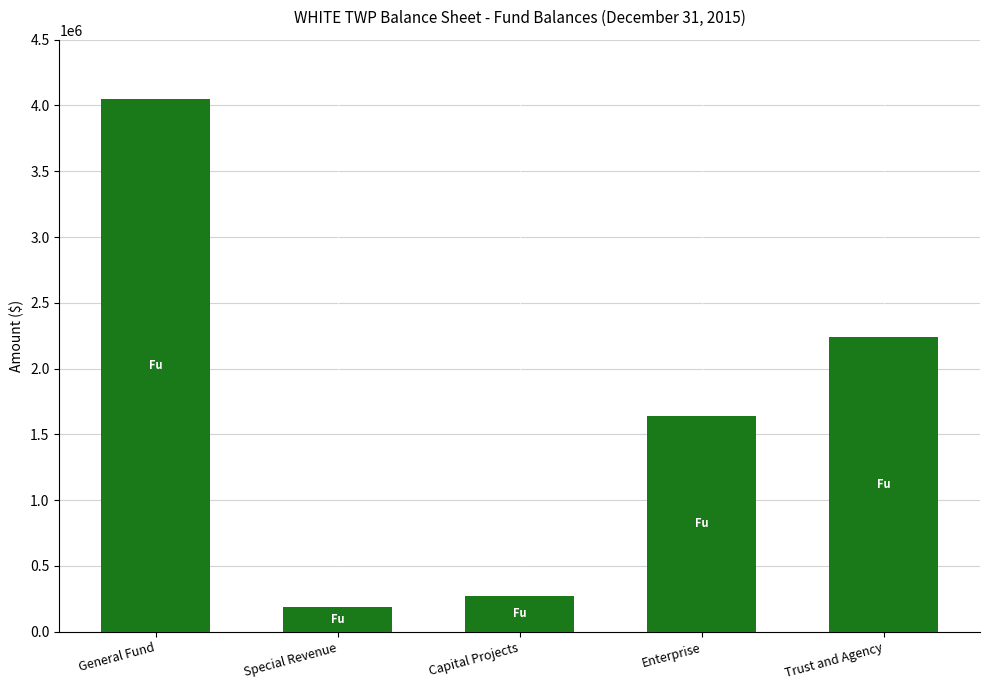

The chart shows a value of 188222 at Special Revenue. True or false?

True